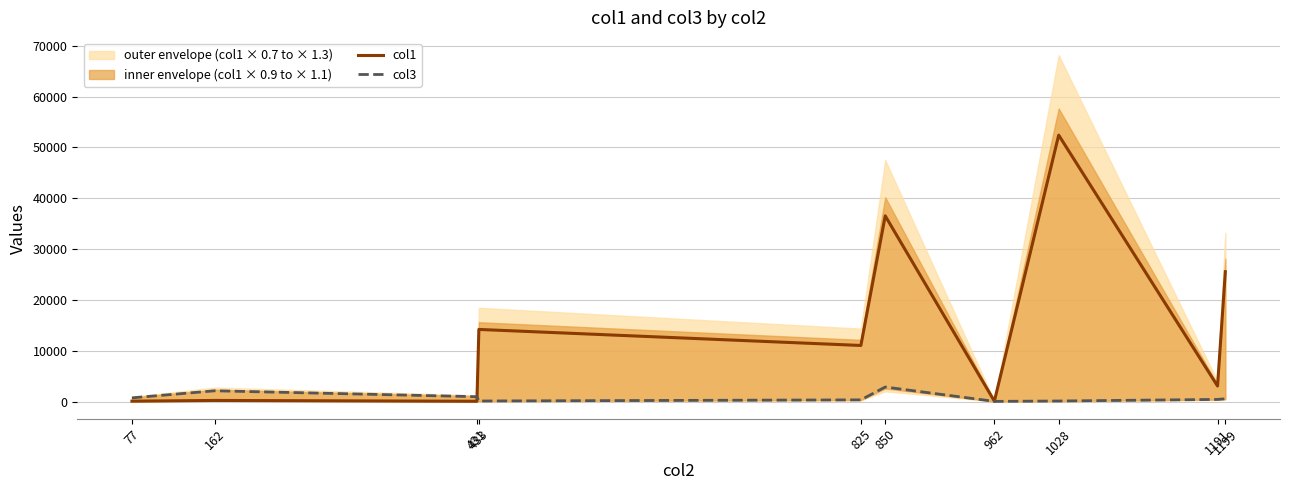

Where is the first local minimum for col1?

431